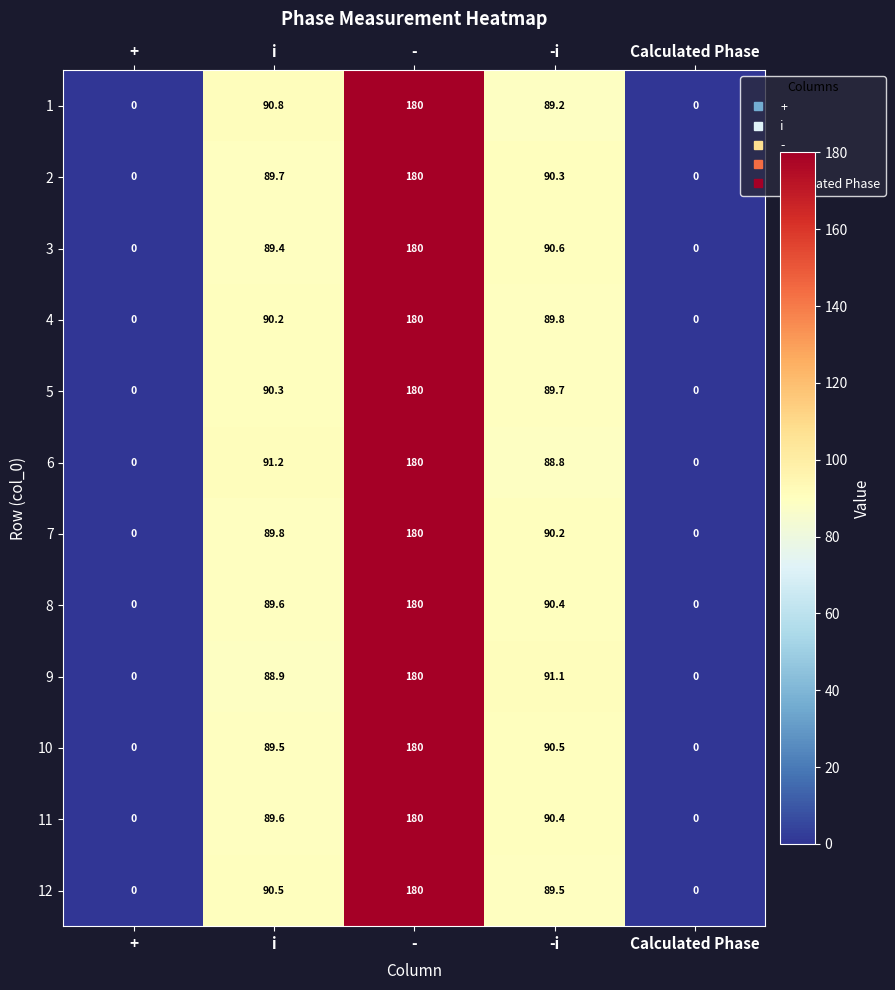

Which category has the highest value in the 7 series?

-